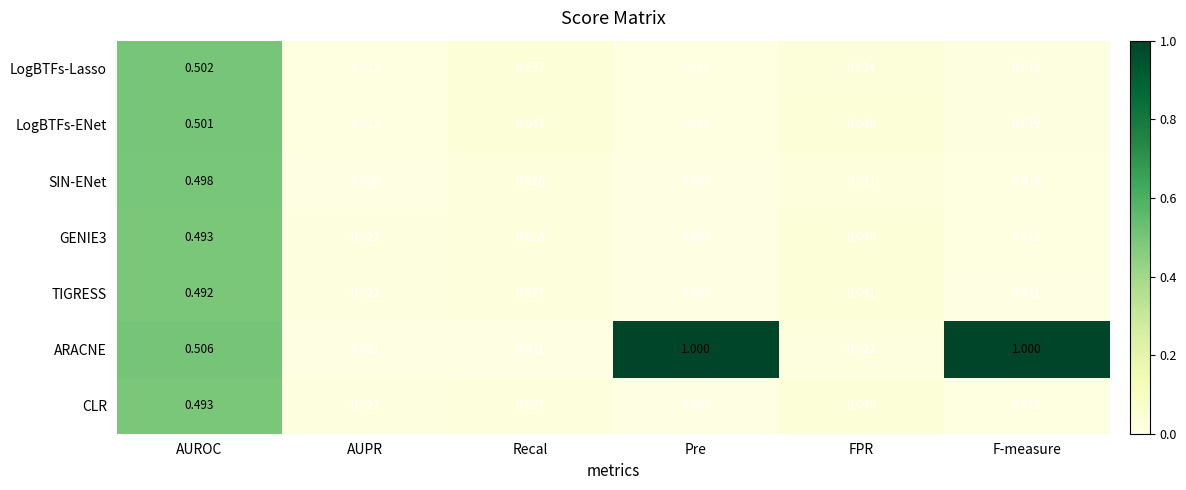

At which label does LogBTFs-ENet reach its peak?

AUROC